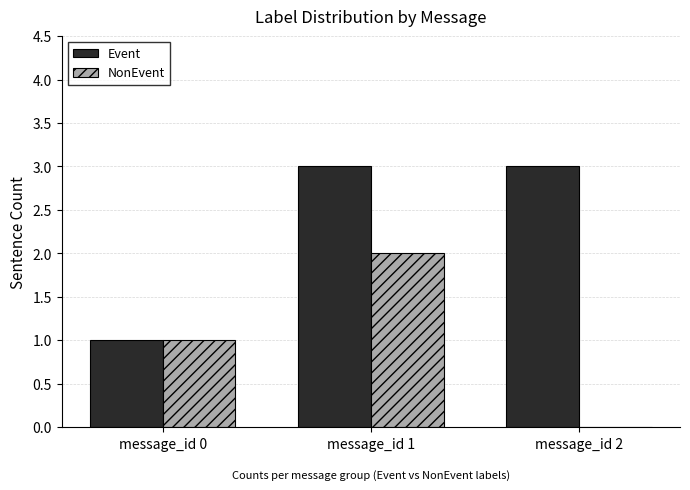

How many series are shown in this chart?

2